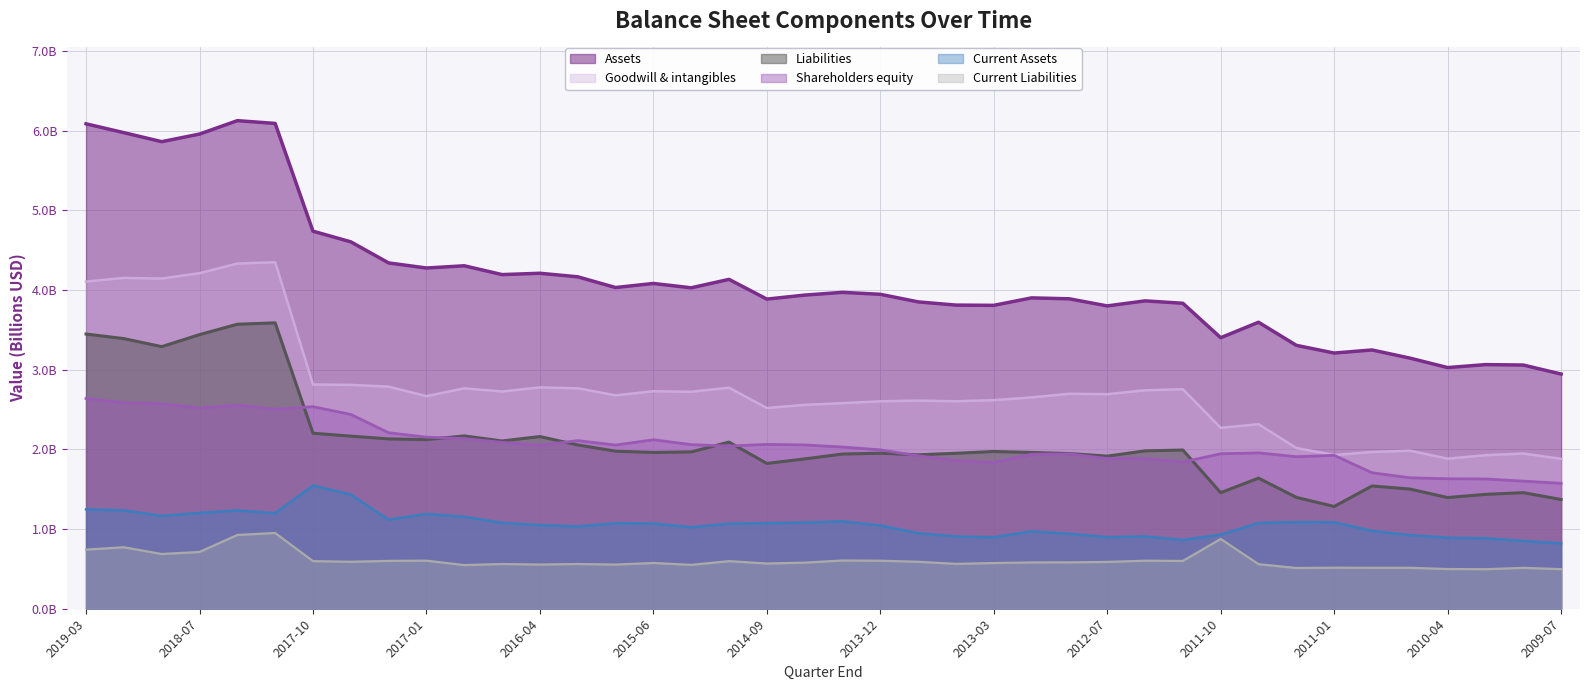

What is the spread (max minus min) of values at 2019-03?

5.3